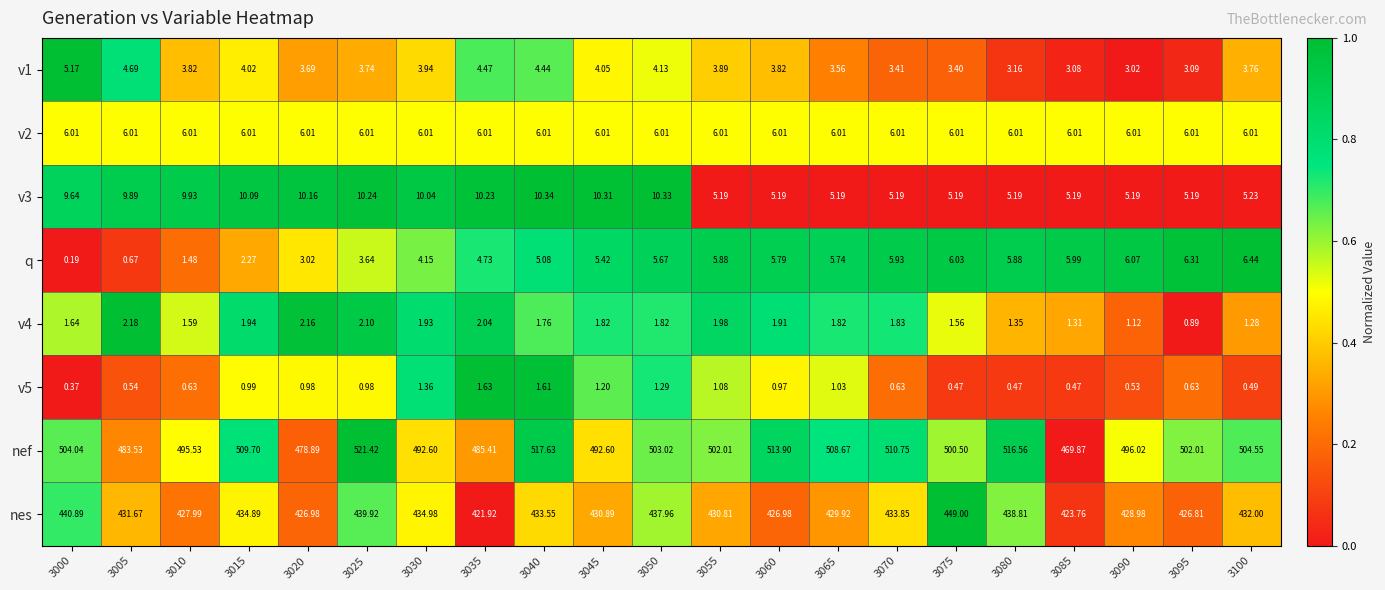

Between 3015 and 3030, which series saw the biggest shift?

nef